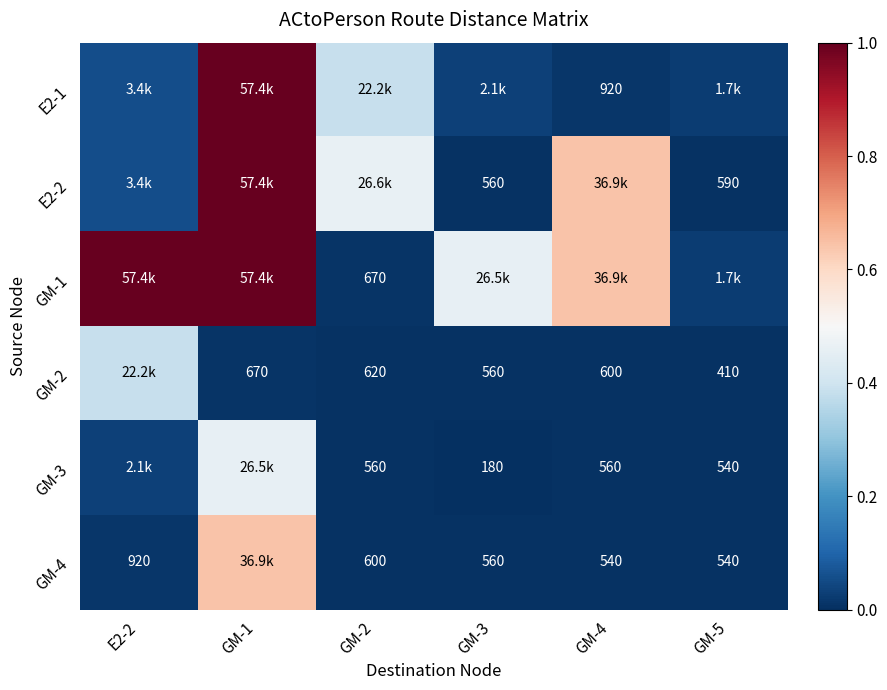

List the series in order of their peak value, lowest first.

GM-2, GM-3, GM-4, E2-1, E2-2, GM-1